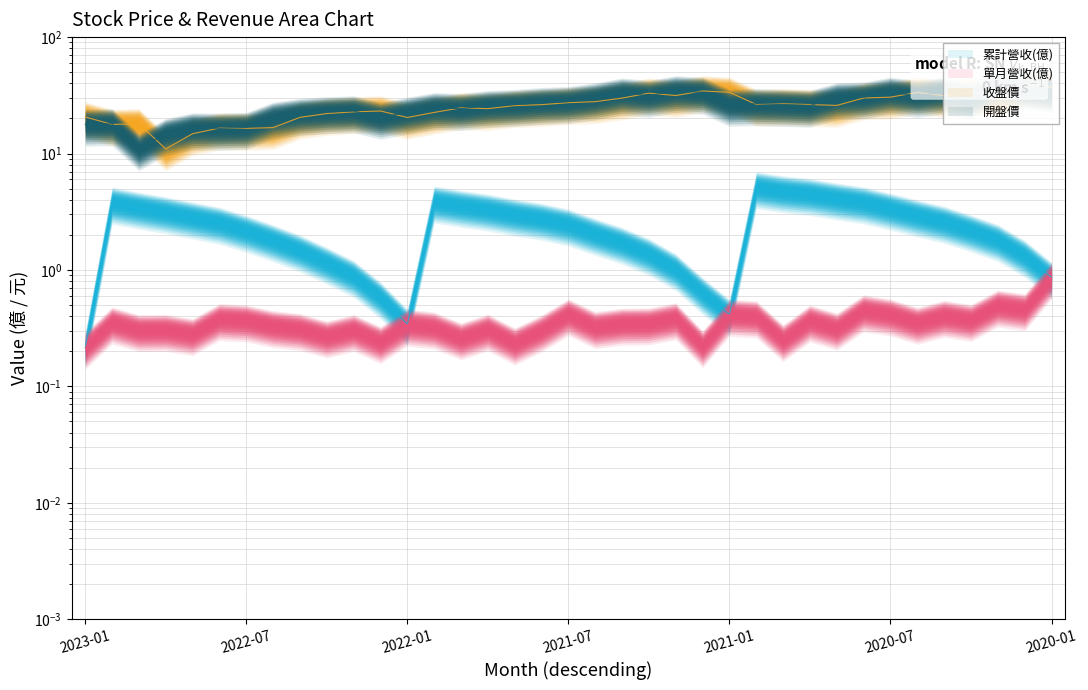

How many values in the 收盤價 series exceed 26?

19